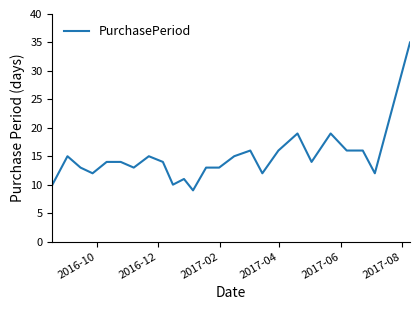

What is the difference between the maximum and minimum values?

26